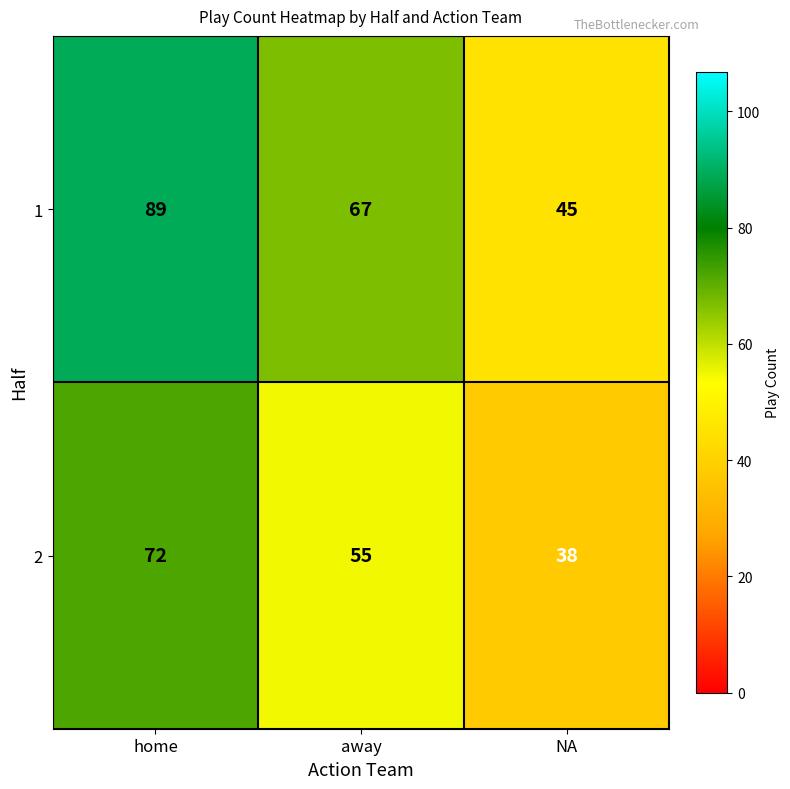

The 2 series shows 17 at NA. True or false?

False